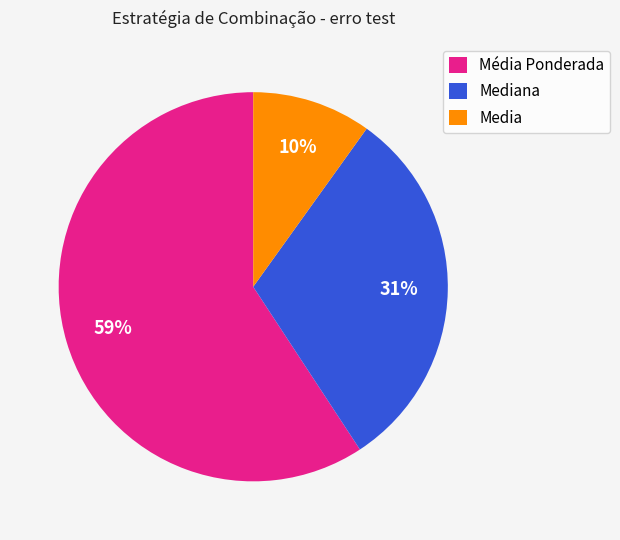

Is the sum of Média Ponderada and Media greater than half?

Yes